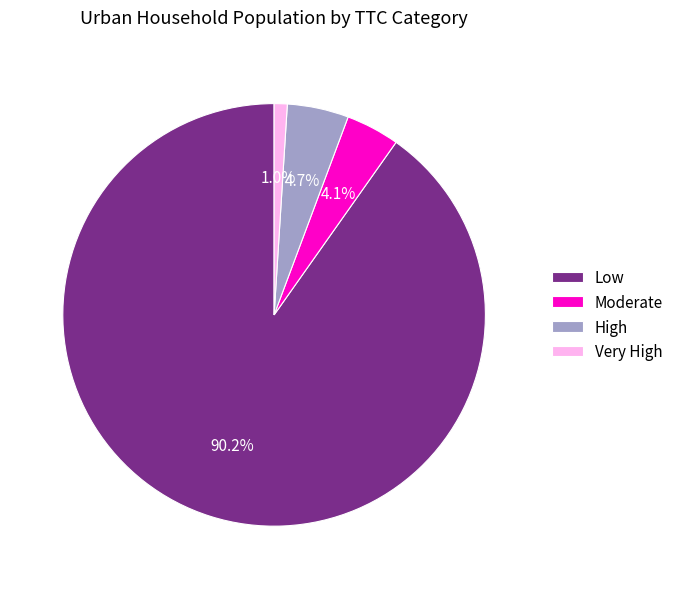

To the nearest percent, what is the difference between the High and Very High slice percentages?

4%